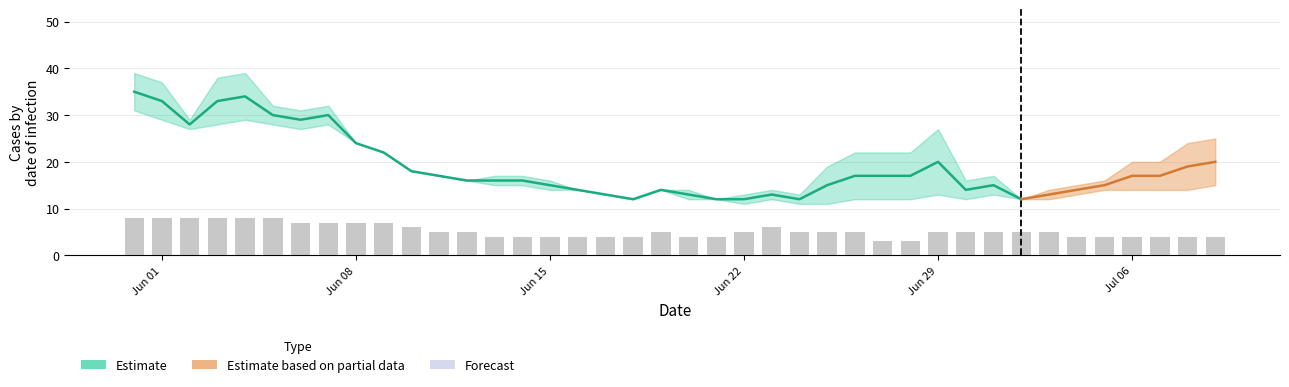

What is the value of the 7th bar from the left?

7